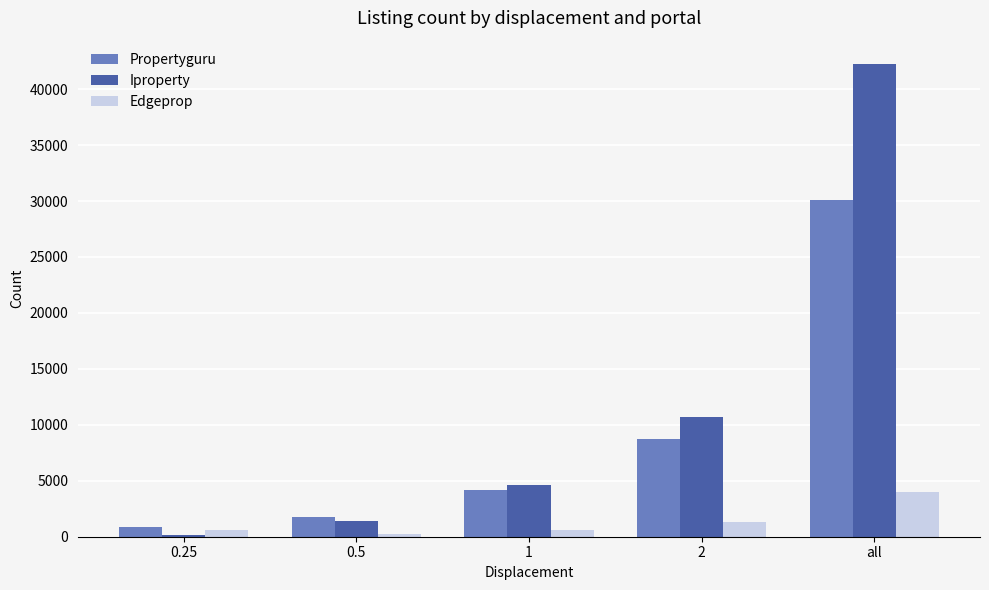

Count the number of categories in the chart.

5